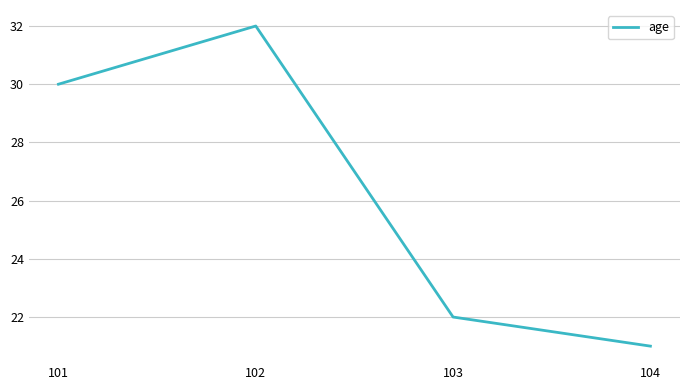

What is the difference between the maximum and minimum values?

11